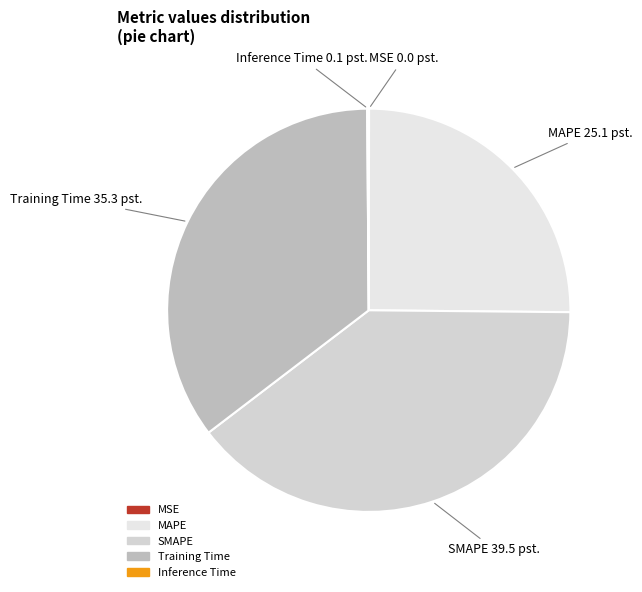

Which slice is the largest?

SMAPE